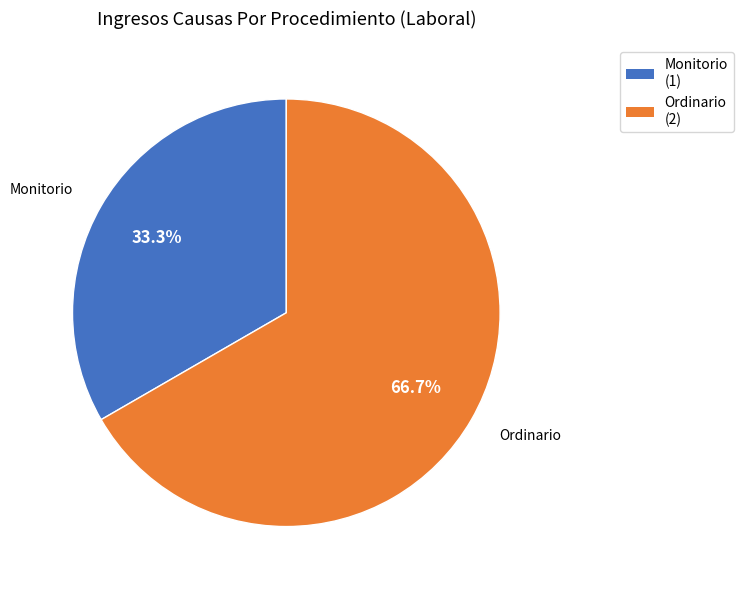

To the nearest percent, what portion does Monitorio represent?

33%